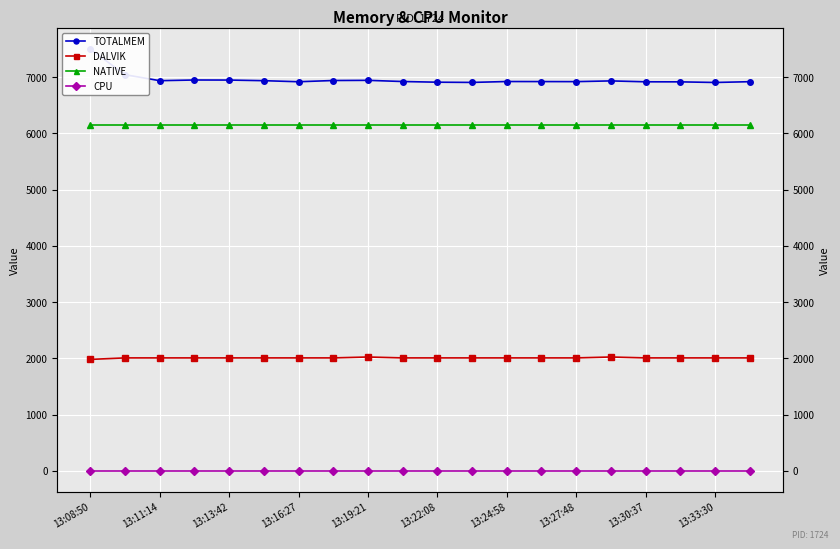

Between 13:30:37 and 13:33:30, which series saw the biggest shift?

TOTALMEM